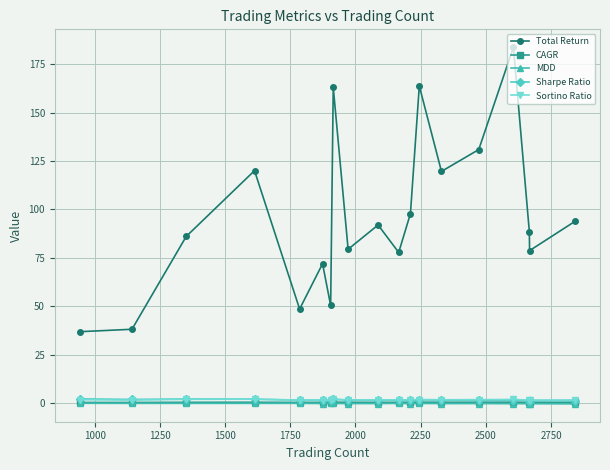

At how many categories does at least one series exceed 60?

15